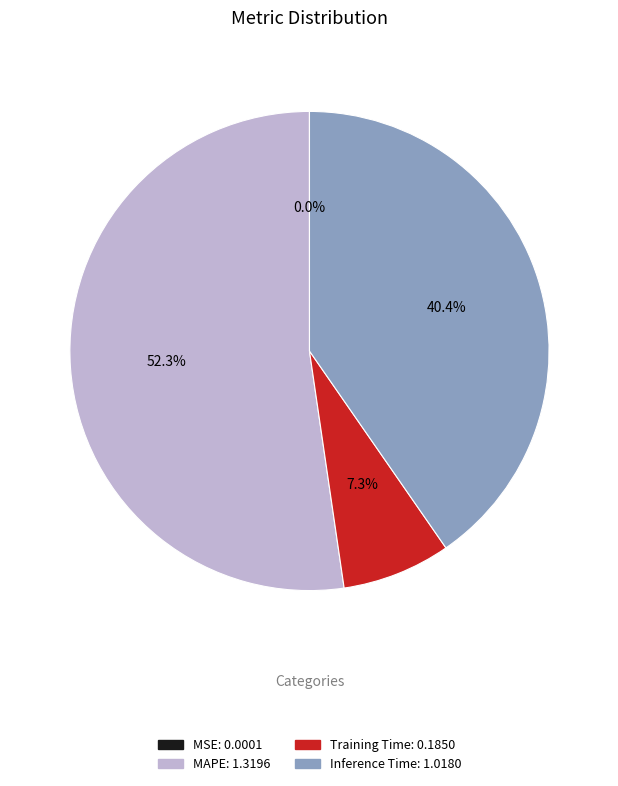

The MAPE slice represents 52% of the pie. True or false?

True